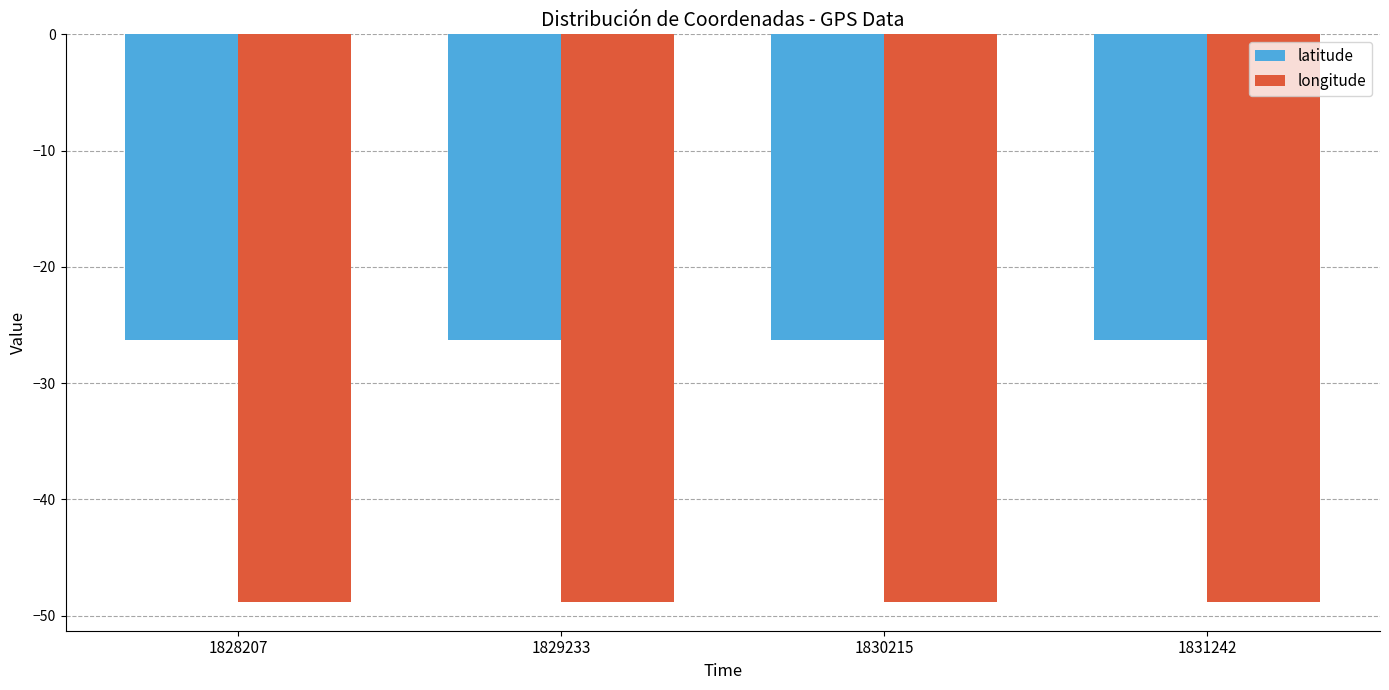

What is the minimum value shown in the chart?

-48.9